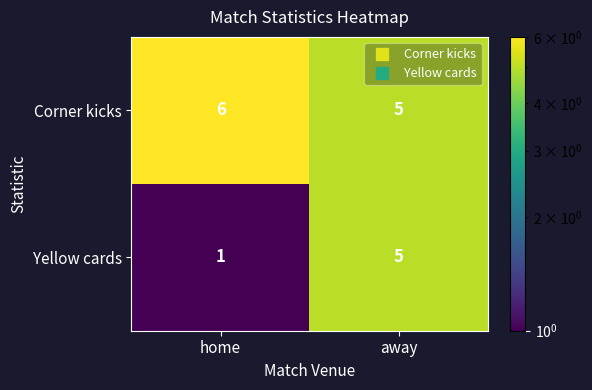

What is the difference between the highest and lowest values at home?

5